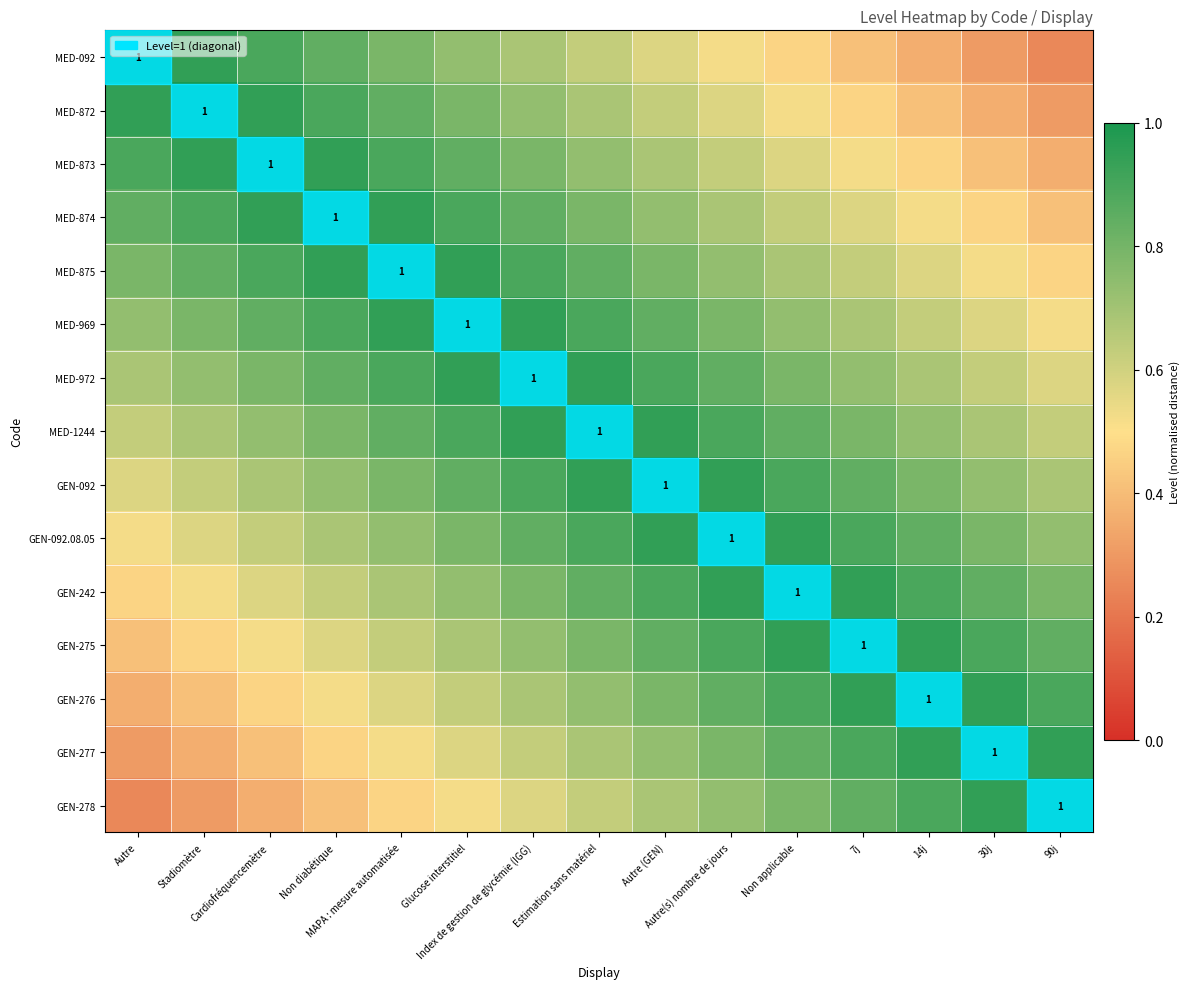

Between Autre(s) nombre de jours and Stadiomètre, which is larger?

Stadiomètre